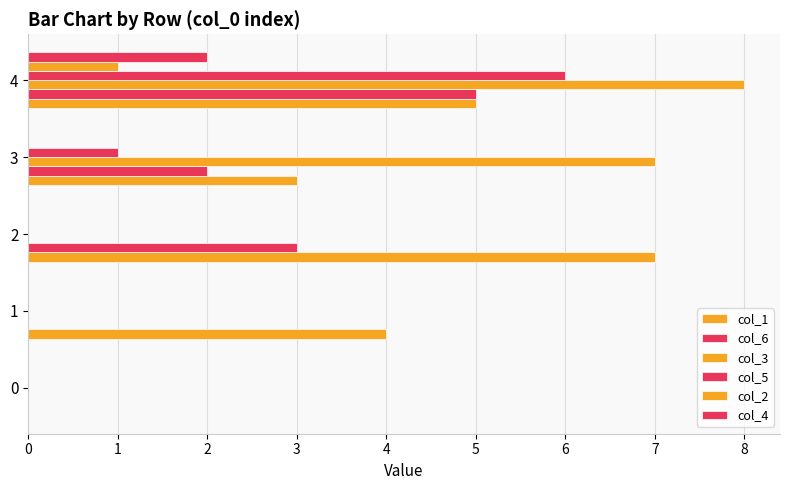

The col_4 series shows 1 at 2. True or false?

False